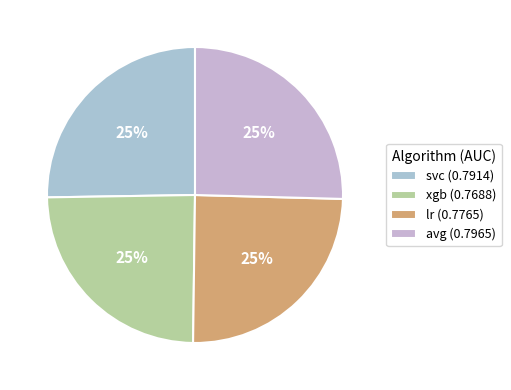

How many slices are in this pie chart?

4